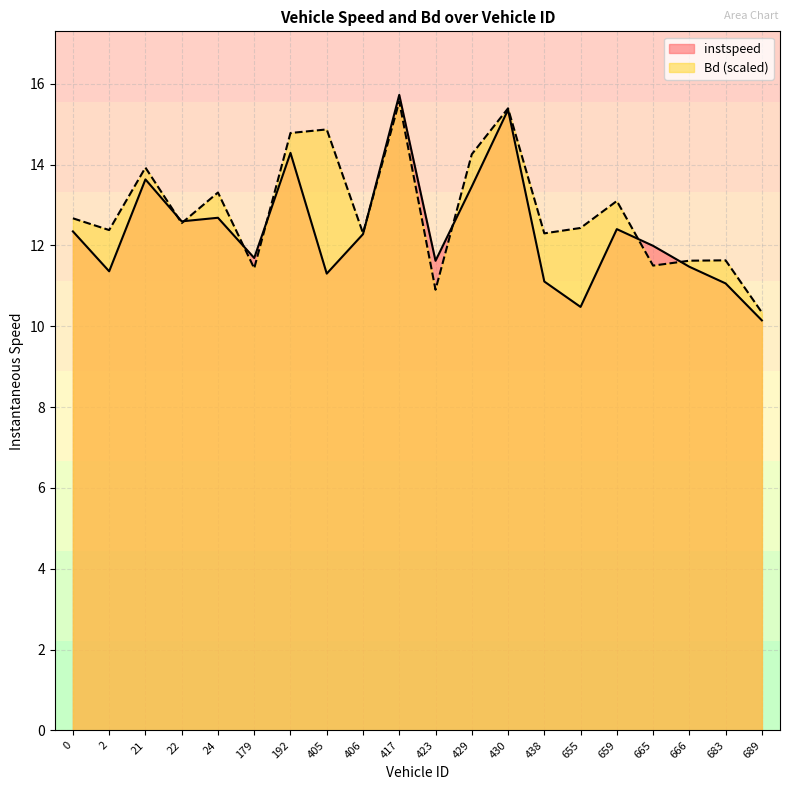

What is the sum of all Bd values?

257.3